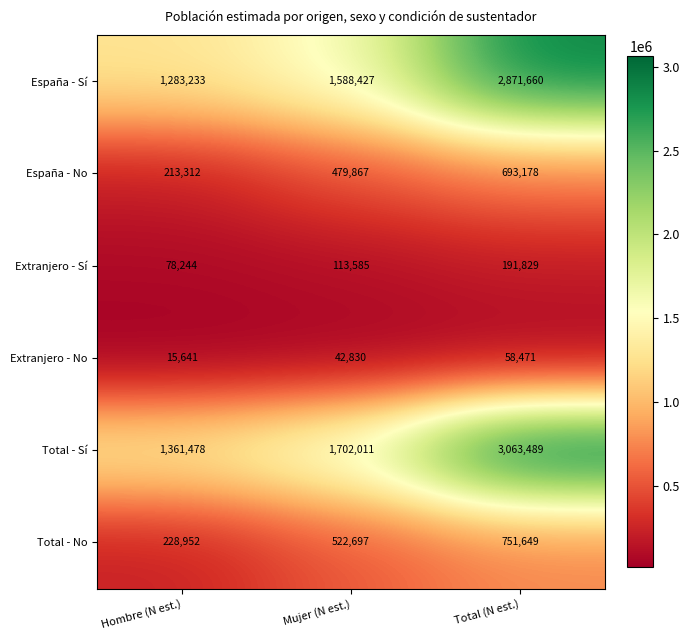

How many categories are shown in the chart?

3